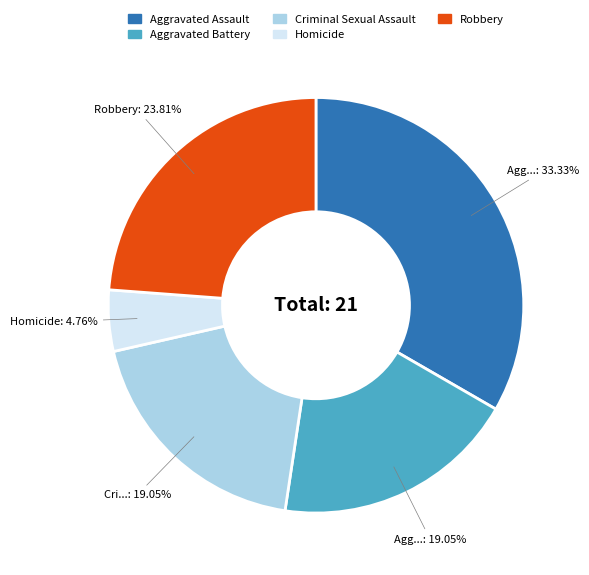

What is the largest slice in the pie chart?

Aggravated Assault